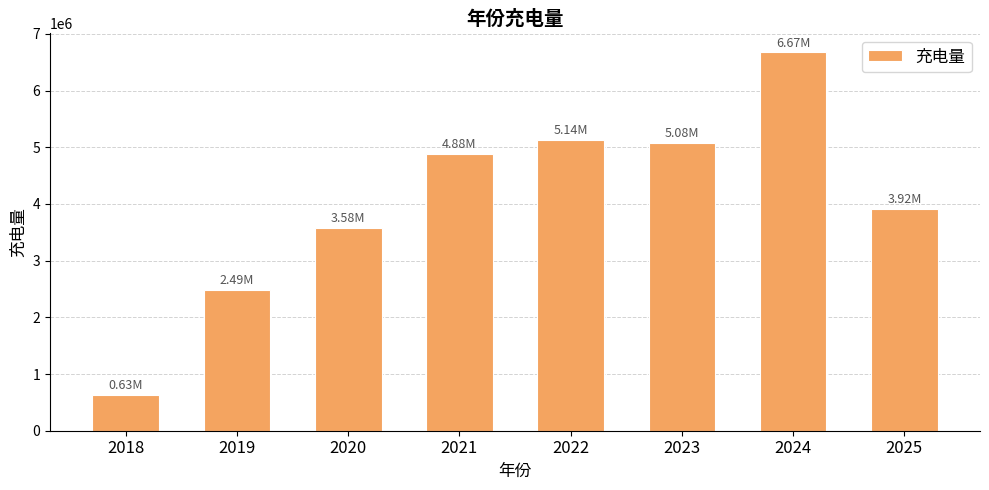

How many data points are less than 4883217?

4